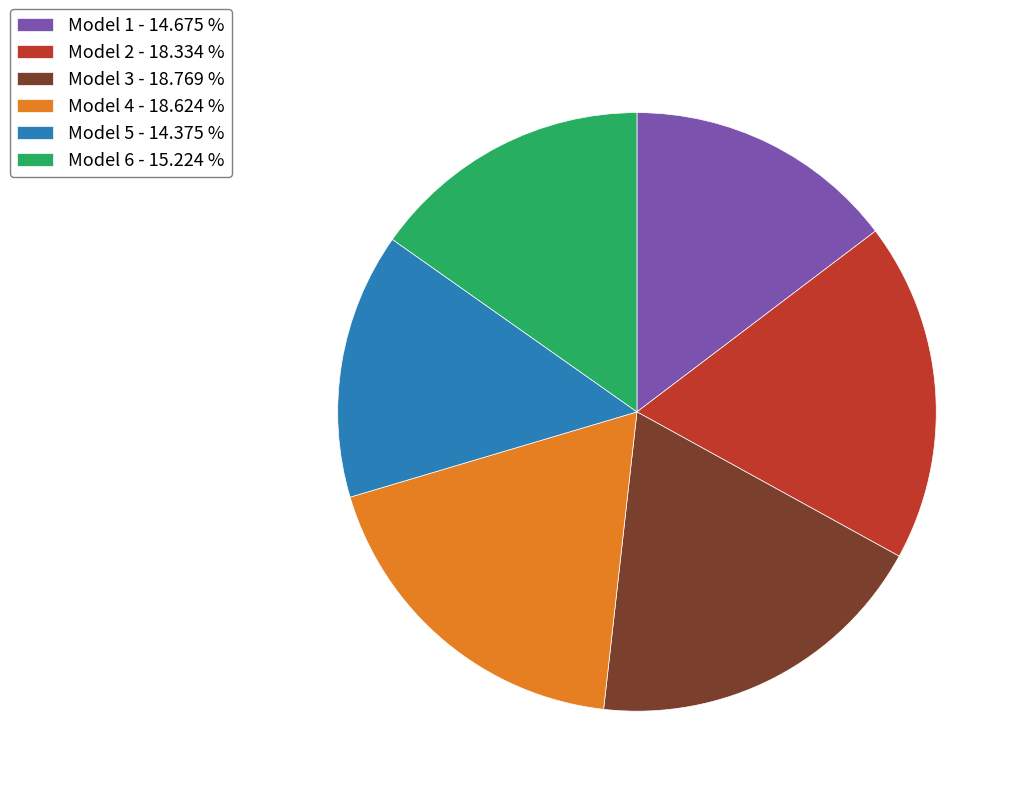

Does any single category account for the majority?

No